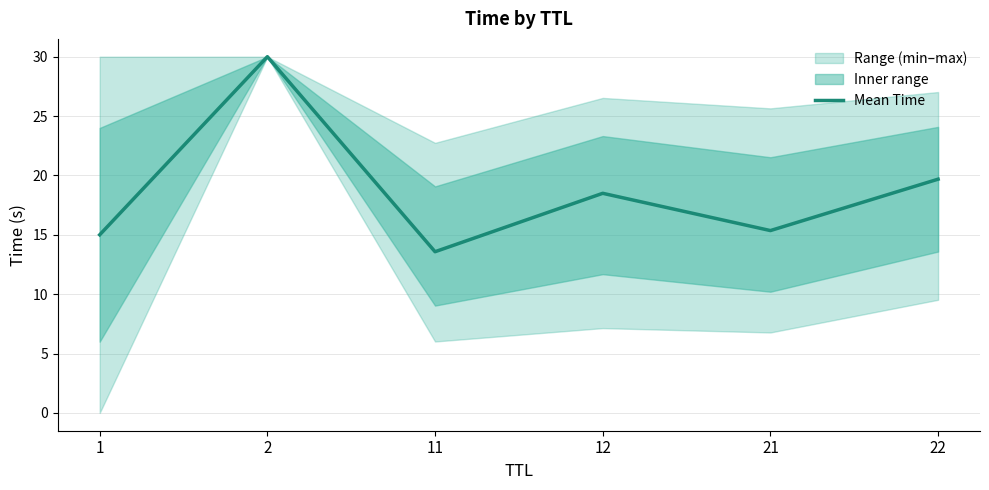

The chart shows a value of 9.1 at 22. True or false?

False